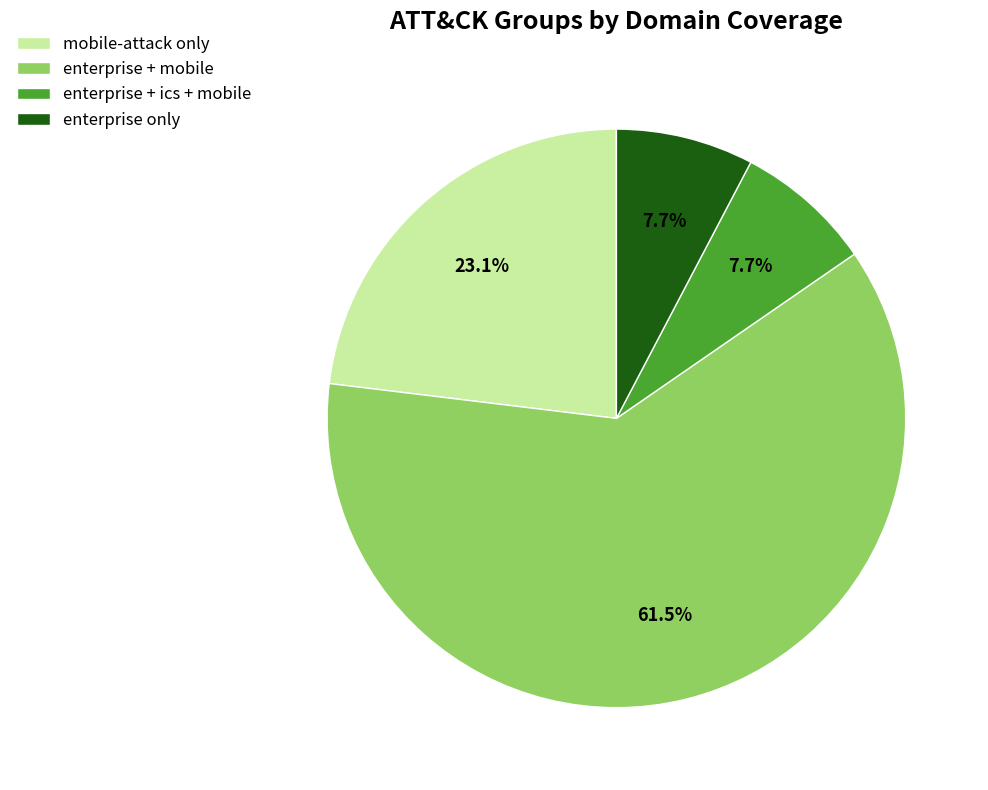

Combined, what portion of the pie is mobile-attack only and enterprise only?

30.8%